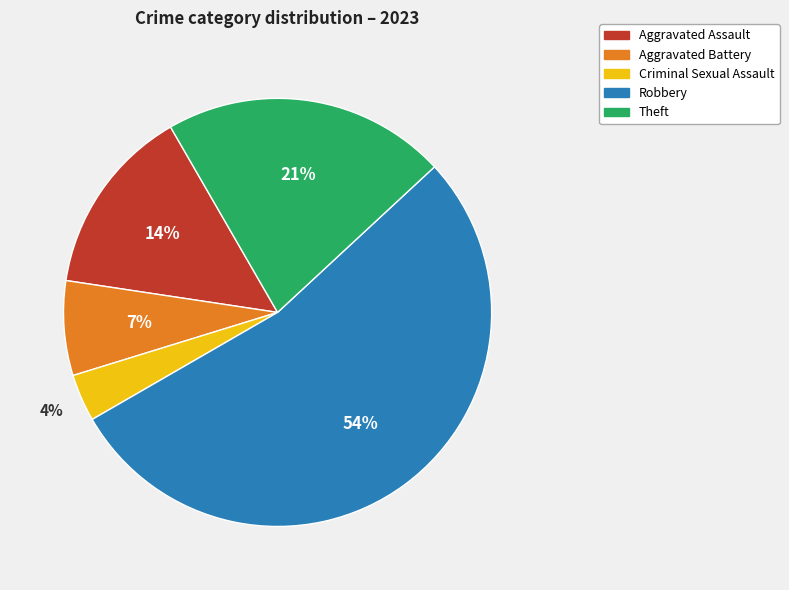

Between Aggravated Assault and Robbery, which is larger?

Robbery